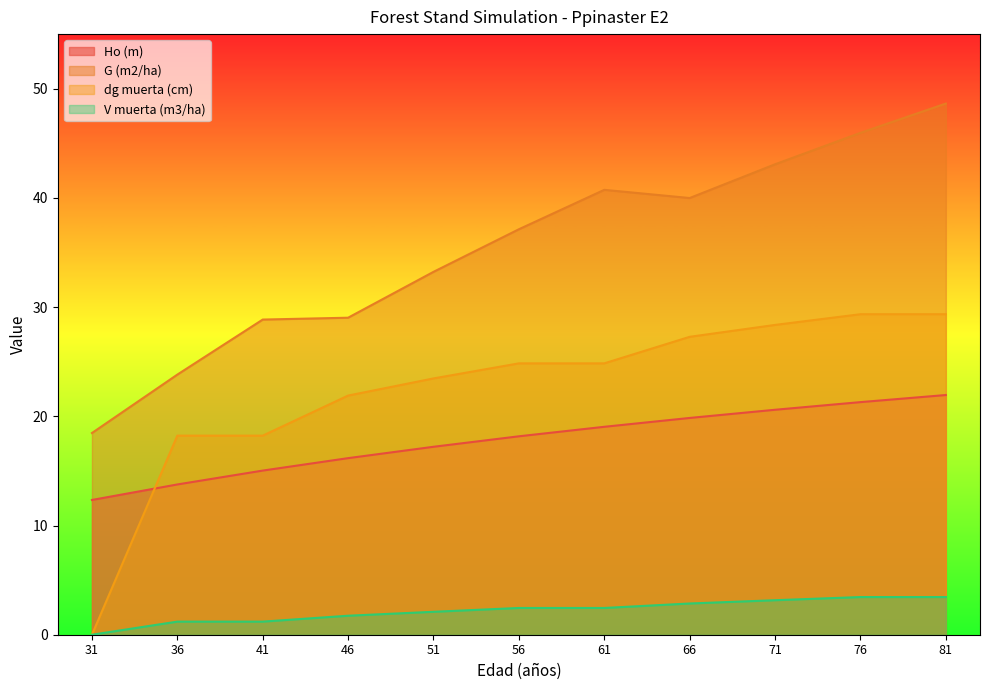

Which has a higher value, 36 or 81?

81